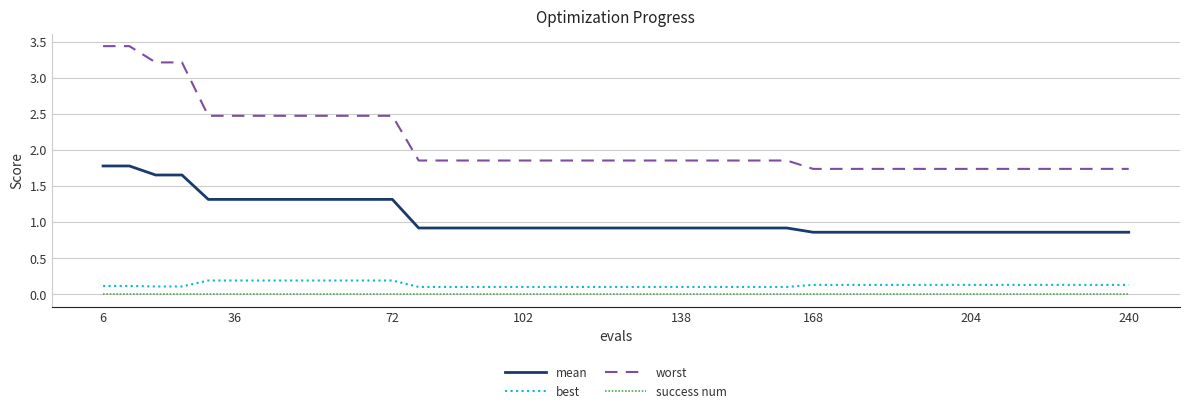

Which series has the largest total across all categories?

worst